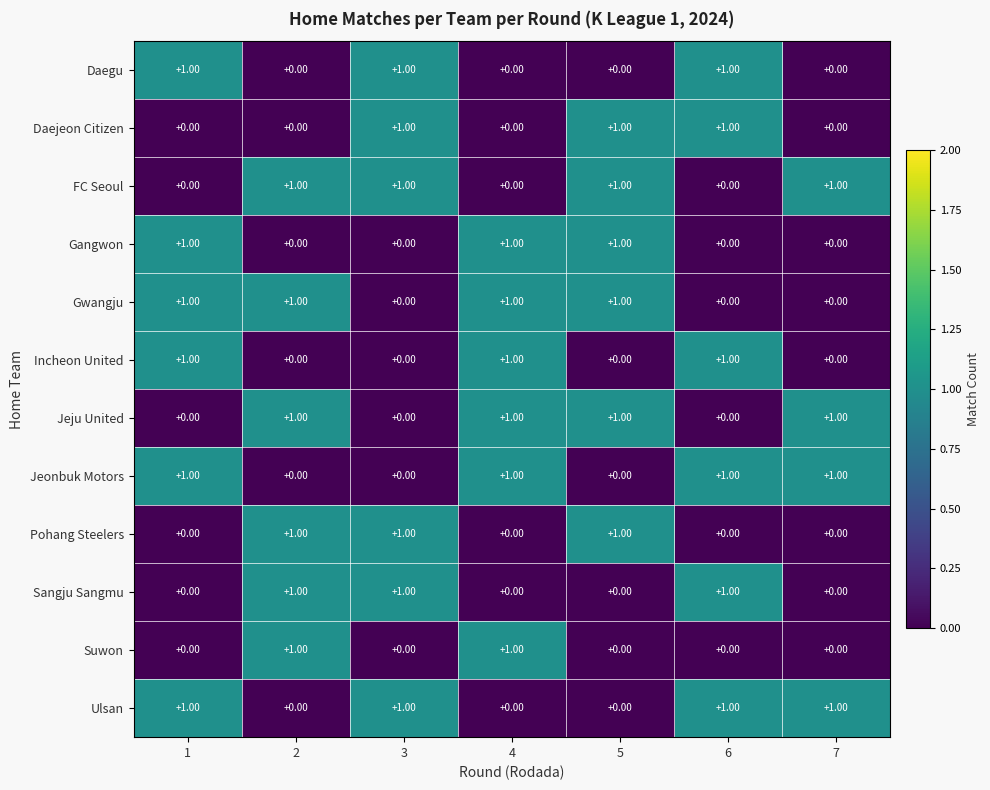

At how many categories does at least one series exceed 0?

7